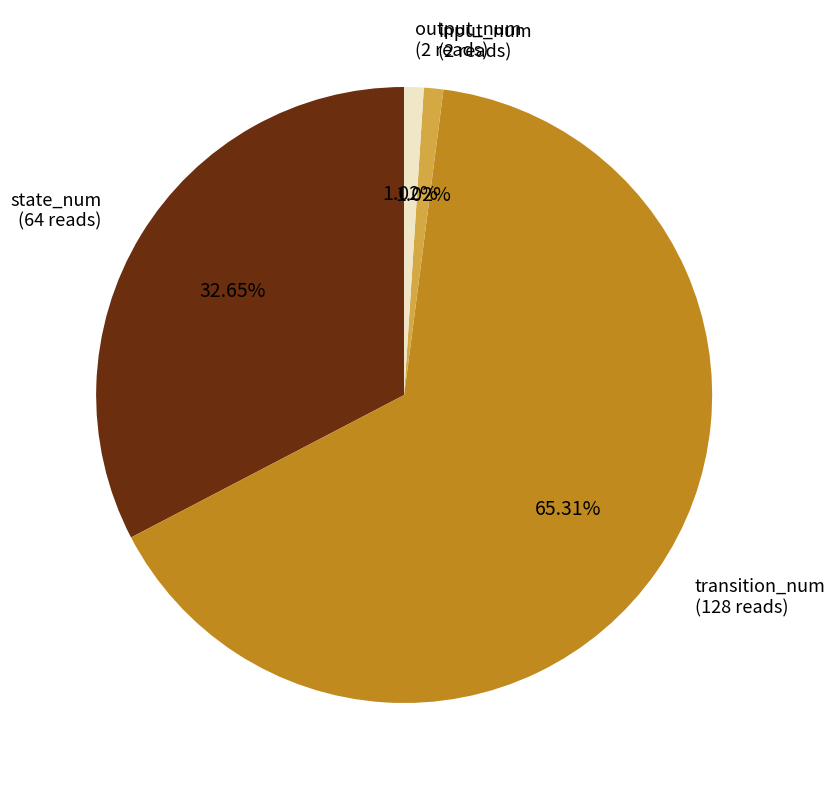

Does any single category account for the majority?

Yes